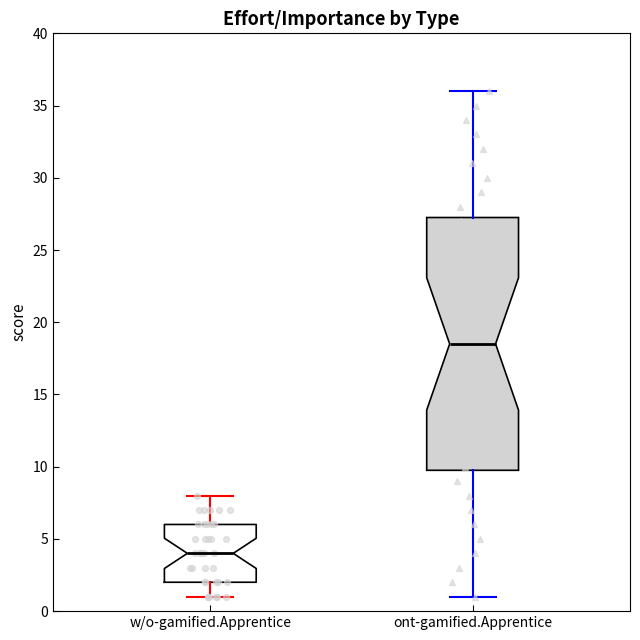

Which box has the lowest median line?

w/o-gamified.Apprentice